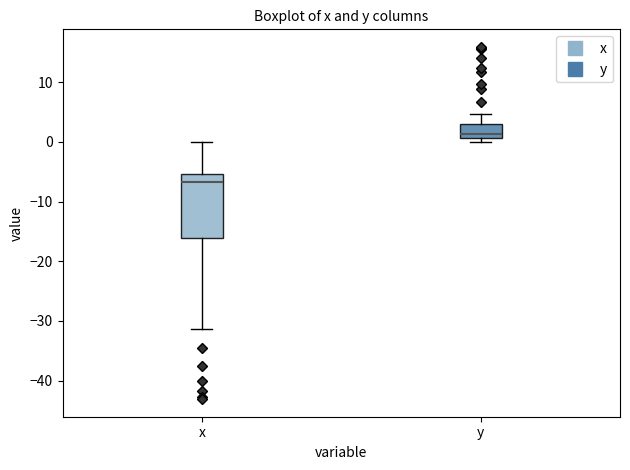

Which box's median line is the lowest?

x